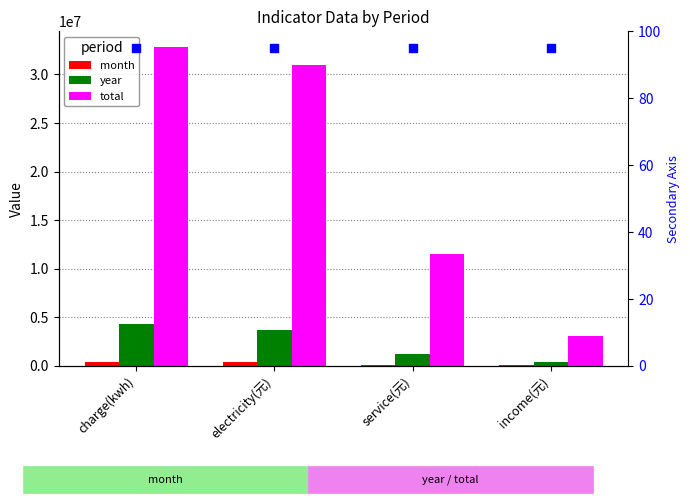

Which series has the largest total across all categories?

total